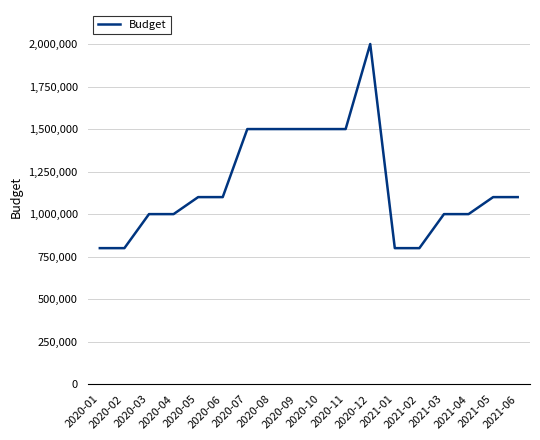

What is the sum of the values at 2020-09 and 2020-11?

3000000